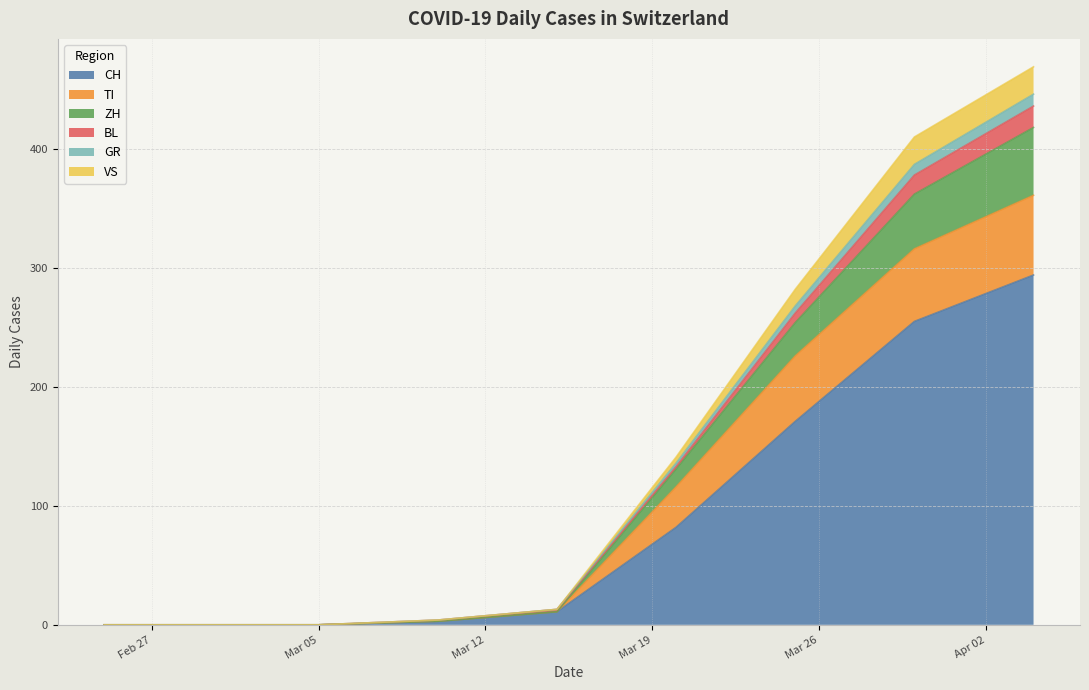

What is the highest value of the CH series?

294